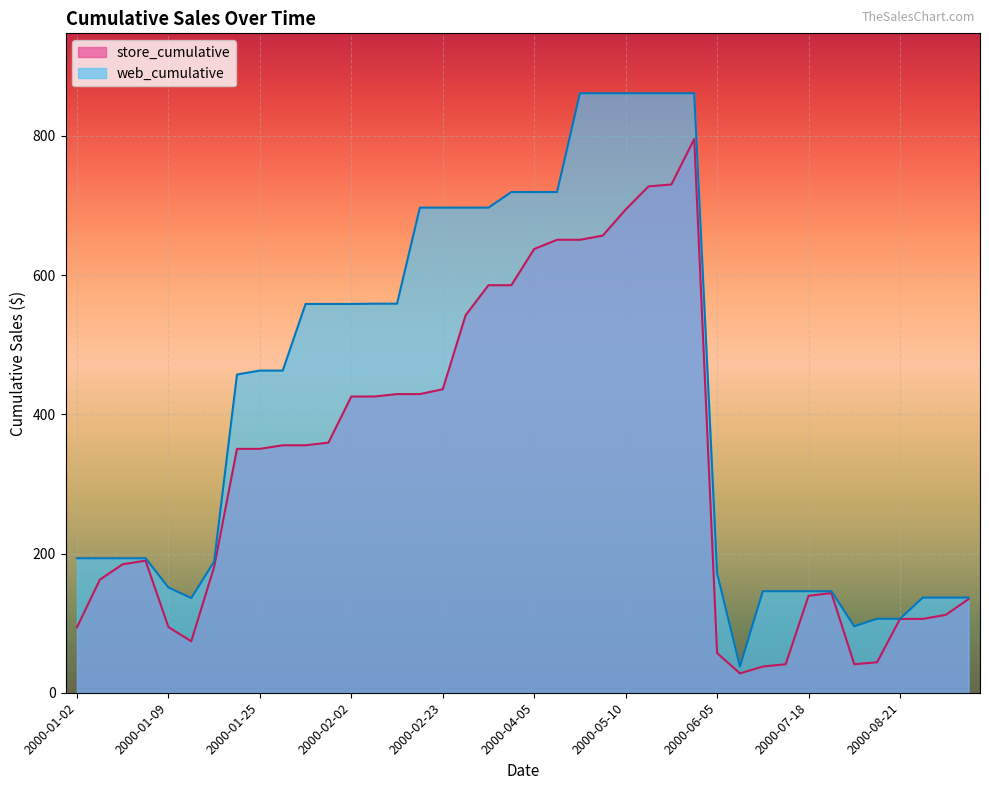

What is the sum of the web_cumulative values at 2000-04-05 and 2000-02-21?

1416.0